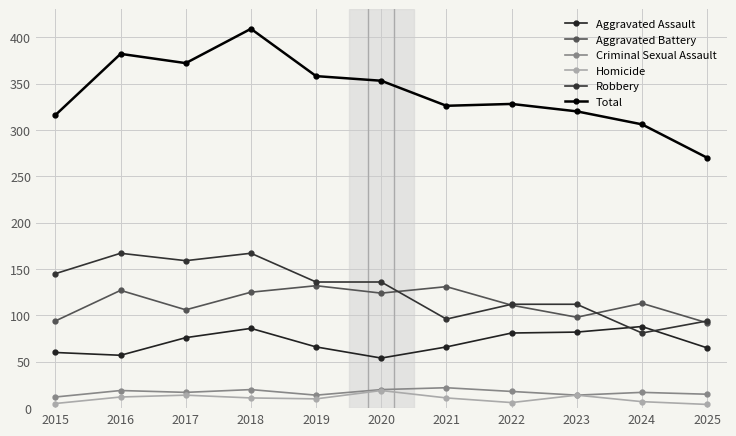

The value of Aggravated Assault at 2025 is 65. True or false?

True